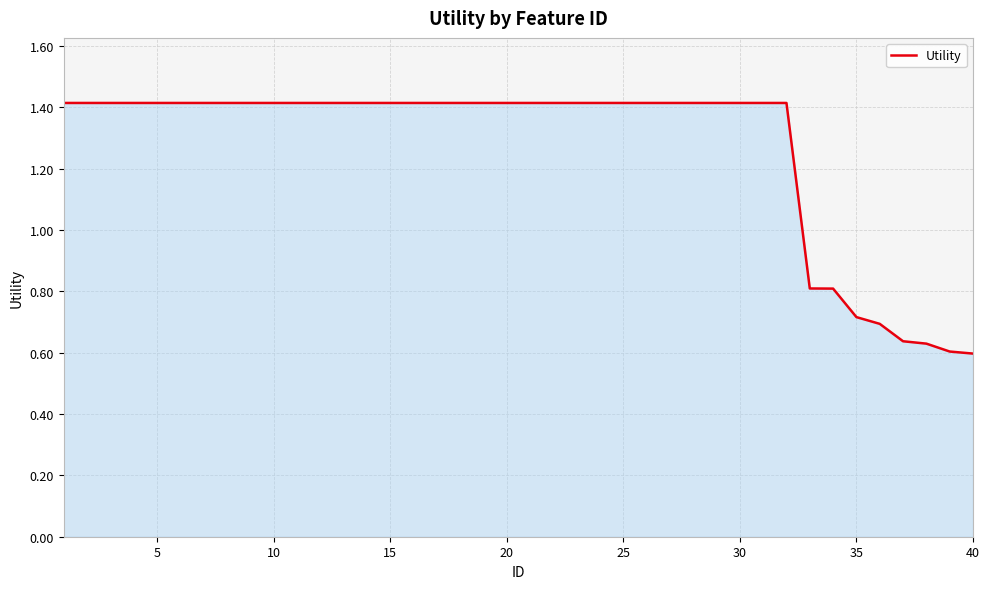

What is the sum of all values?

50.8